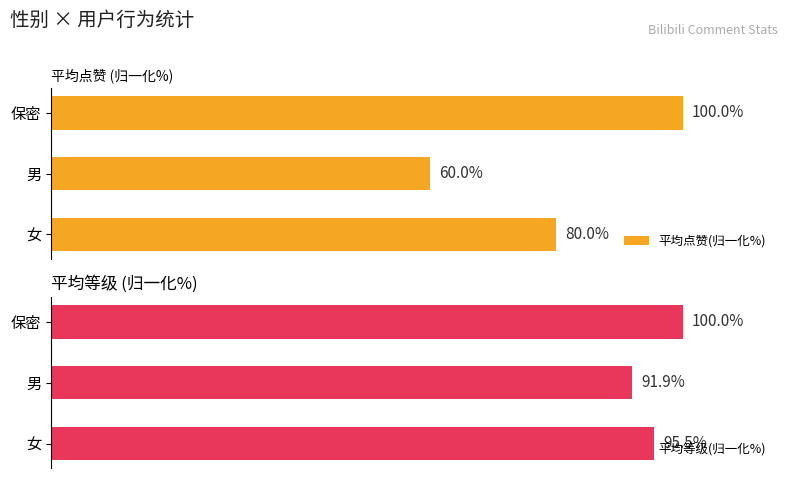

At which label does 平均点赞(归一化%) reach its minimum?

男